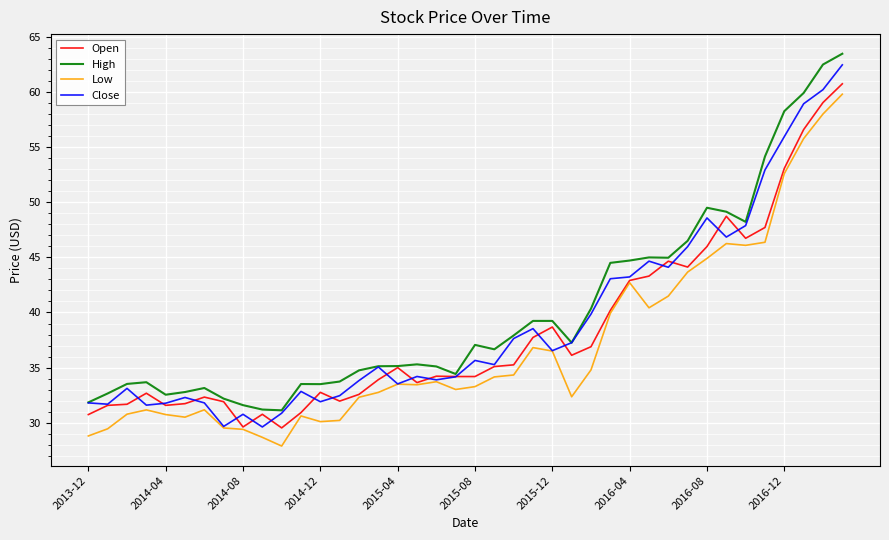

What is the minimum value shown in the chart?

27.9